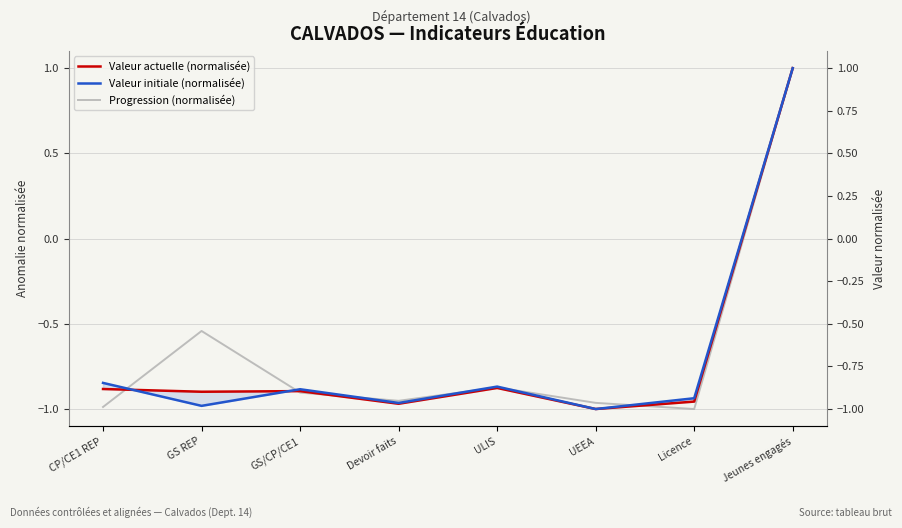

Does the chart have visible grid lines?

Yes